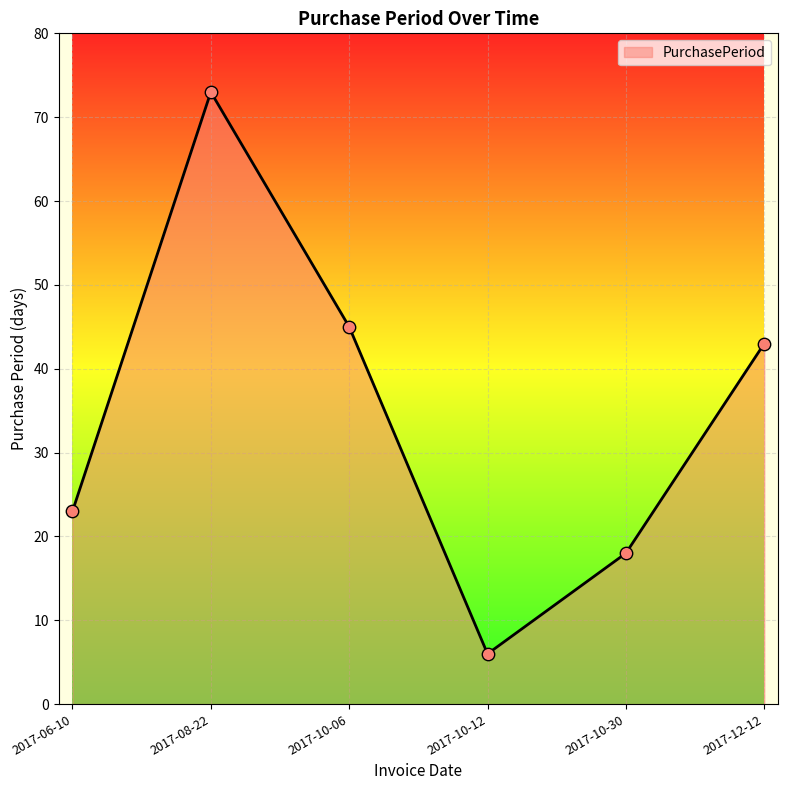

Approximately how many times larger is the value at 2017-06-10 compared to 2017-10-12?

3.8